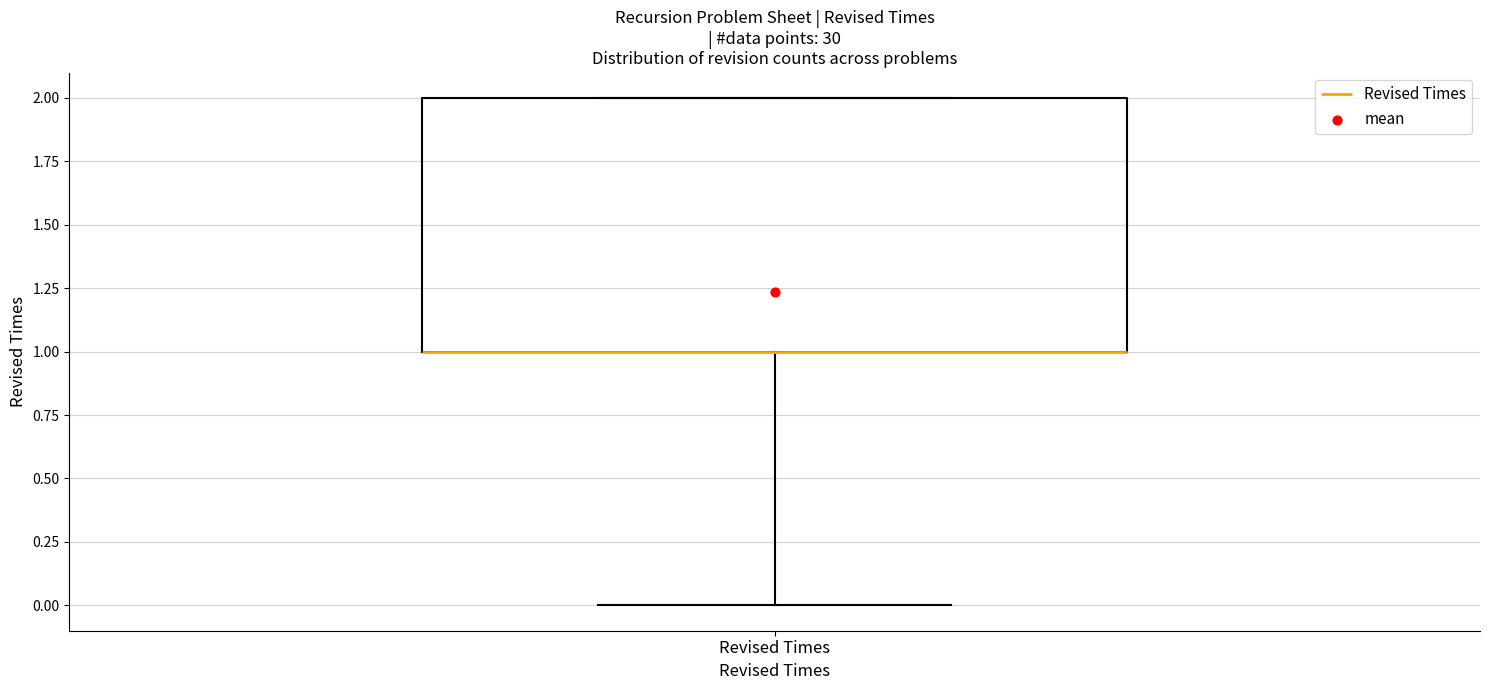

Transcribe this box plot: give where the median line is, the range the box spans, and where the two whiskers end, as read against the y-axis. The values are not printed on the chart, so give them approximately, as read against the axis.

median 1 (drawn on the box's lower edge), box 1 to 2, whiskers 0 to 2